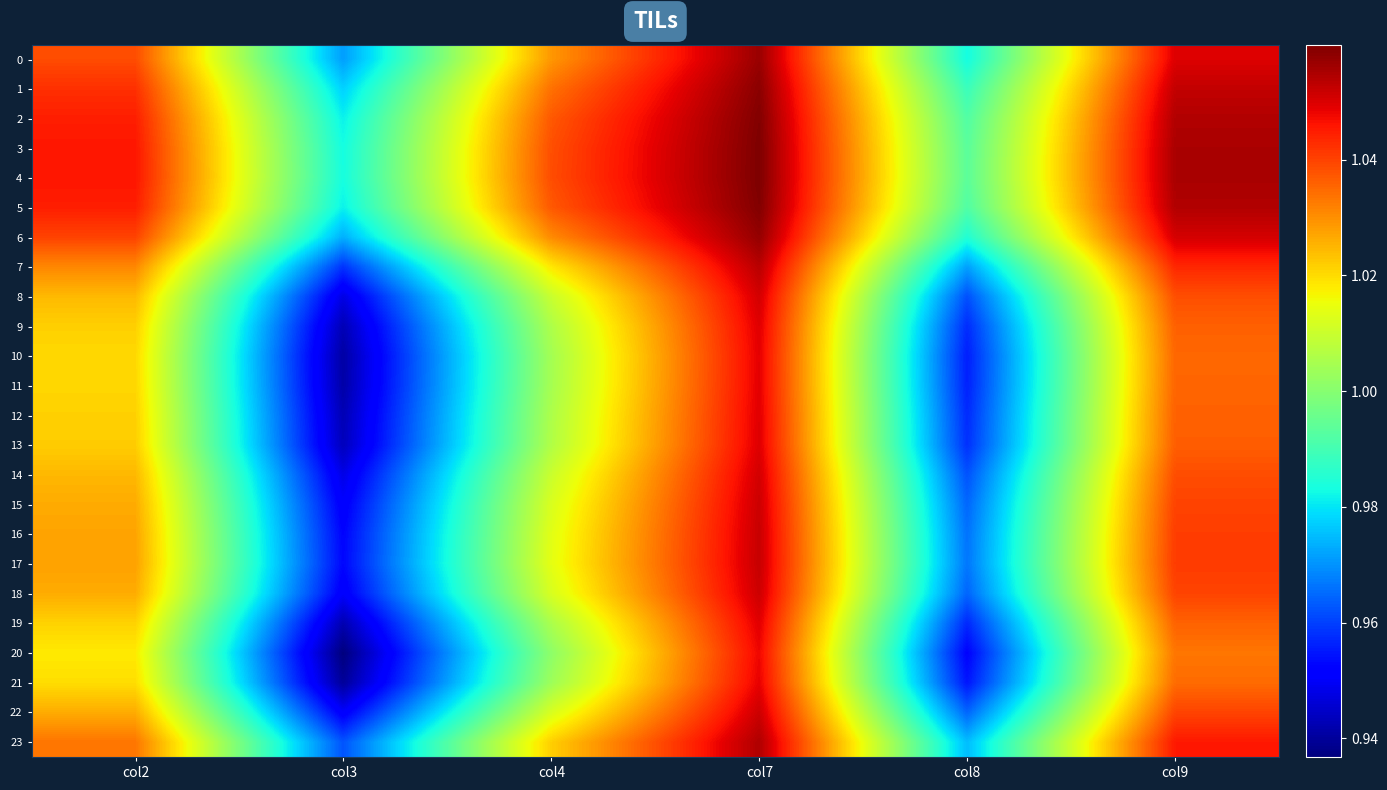

Reading right to left, extract all data points from this chart.

0: col9=1.0	col8=1.0	col7=1.1	col4=1.0	col3=1.0	col2=1.0
1: col9=1.1	col8=1.0	col7=1.1	col4=1.0	col3=1.0	col2=1.0
2: col9=1.1	col8=1.0	col7=1.1	col4=1.0	col3=1.0	col2=1.0
3: col9=1.1	col8=1.0	col7=1.1	col4=1.0	col3=1.0	col2=1.0
4: col9=1.1	col8=1.0	col7=1.1	col4=1.0	col3=1.0	col2=1.0
5: col9=1.1	col8=1.0	col7=1.1	col4=1.0	col3=1.0	col2=1.0
6: col9=1.1	col8=1.0	col7=1.1	col4=1.0	col3=1.0	col2=1.0
7: col9=1.0	col8=1.0	col7=1.1	col4=1.0	col3=1.0	col2=1.0
8: col9=1.0	col8=1.0	col7=1.1	col4=1.0	col3=0.9	col2=1.0
9: col9=1.0	col8=1.0	col7=1.0	col4=1.0	col3=0.9	col2=1.0
10: col9=1.0	col8=1.0	col7=1.0	col4=1.0	col3=0.9	col2=1.0
11: col9=1.0	col8=1.0	col7=1.0	col4=1.0	col3=0.9	col2=1.0
12: col9=1.0	col8=1.0	col7=1.0	col4=1.0	col3=0.9	col2=1.0
13: col9=1.0	col8=1.0	col7=1.0	col4=1.0	col3=0.9	col2=1.0
14: col9=1.0	col8=1.0	col7=1.1	col4=1.0	col3=0.9	col2=1.0
15: col9=1.0	col8=1.0	col7=1.1	col4=1.0	col3=1.0	col2=1.0
16: col9=1.0	col8=1.0	col7=1.1	col4=1.0	col3=1.0	col2=1.0
17: col9=1.0	col8=1.0	col7=1.1	col4=1.0	col3=1.0	col2=1.0
18: col9=1.0	col8=1.0	col7=1.1	col4=1.0	col3=1.0	col2=1.0
19: col9=1.0	col8=1.0	col7=1.0	col4=1.0	col3=0.9	col2=1.0
20: col9=1.0	col8=1.0	col7=1.0	col4=1.0	col3=0.9	col2=1.0
21: col9=1.0	col8=1.0	col7=1.0	col4=1.0	col3=0.9	col2=1.0
22: col9=1.0	col8=1.0	col7=1.1	col4=1.0	col3=1.0	col2=1.0
23: col9=1.0	col8=1.0	col7=1.1	col4=1.0	col3=1.0	col2=1.0